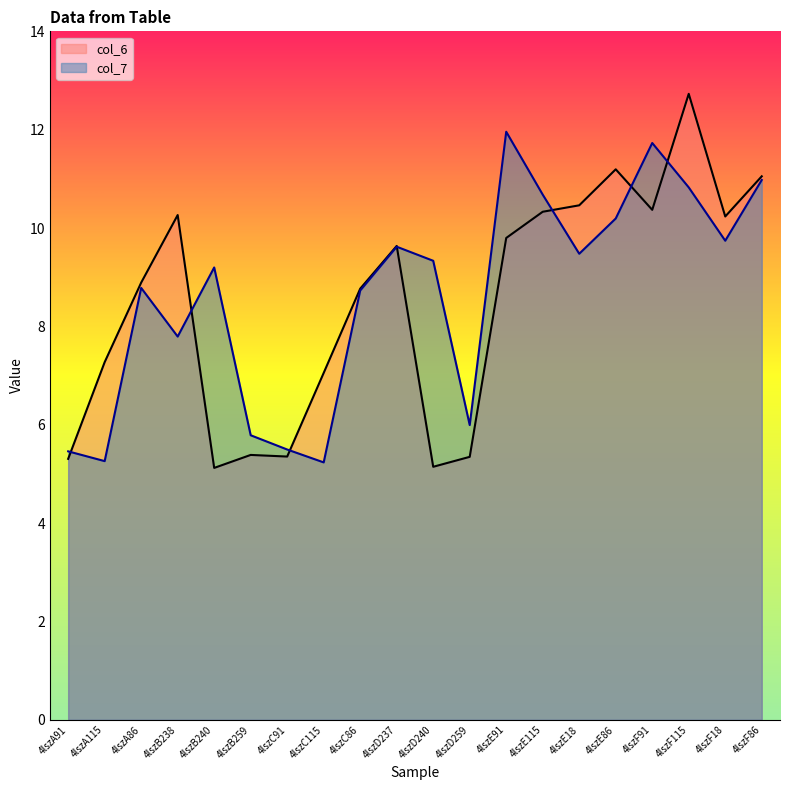

What is the difference between the maximum and minimum values in the col_7 series?

6.7